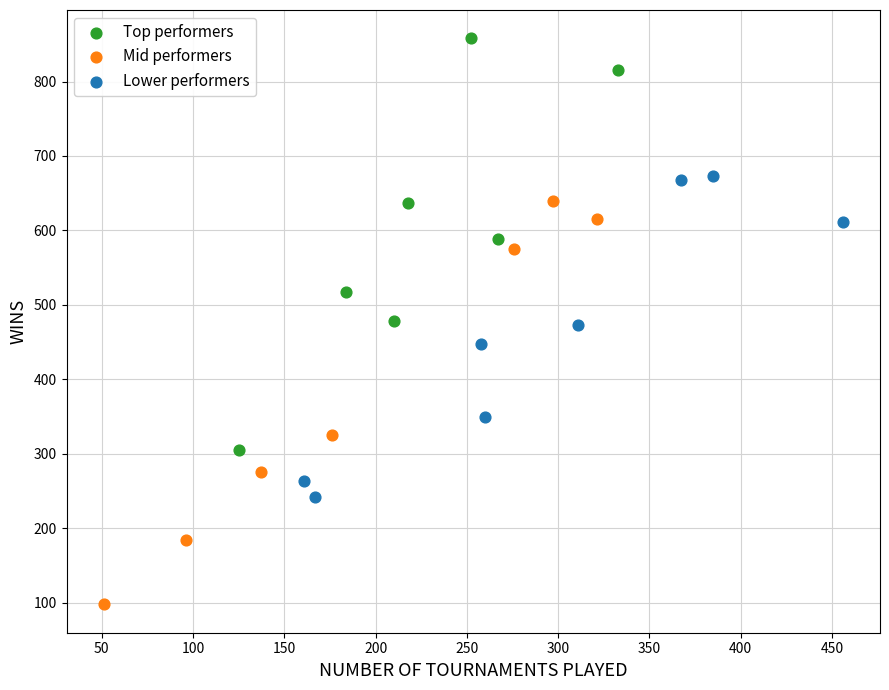

Which series contains the lowest Y value?

Mid performers